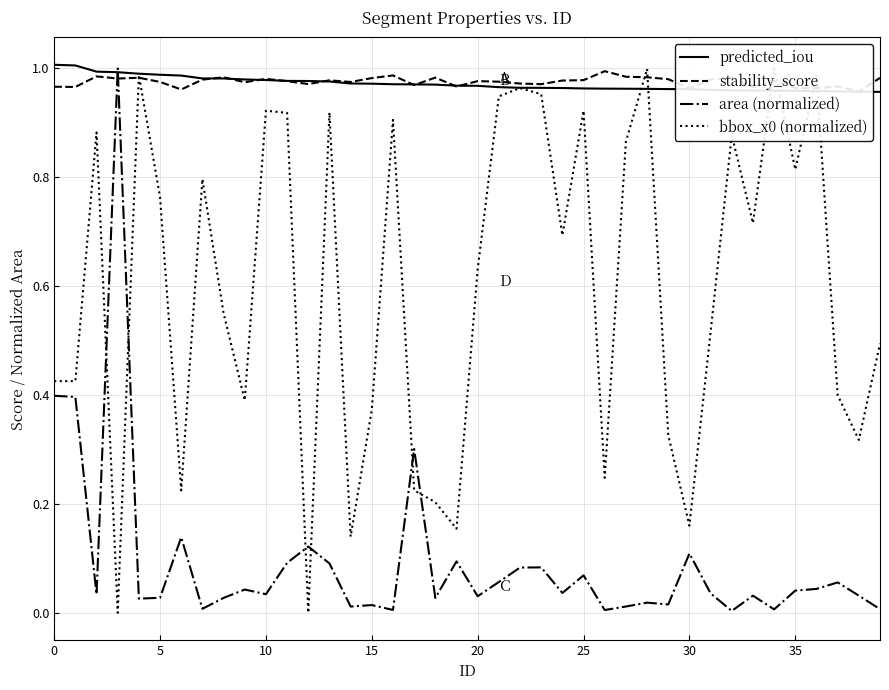

What is the sum of all predicted_iou values?

38.9